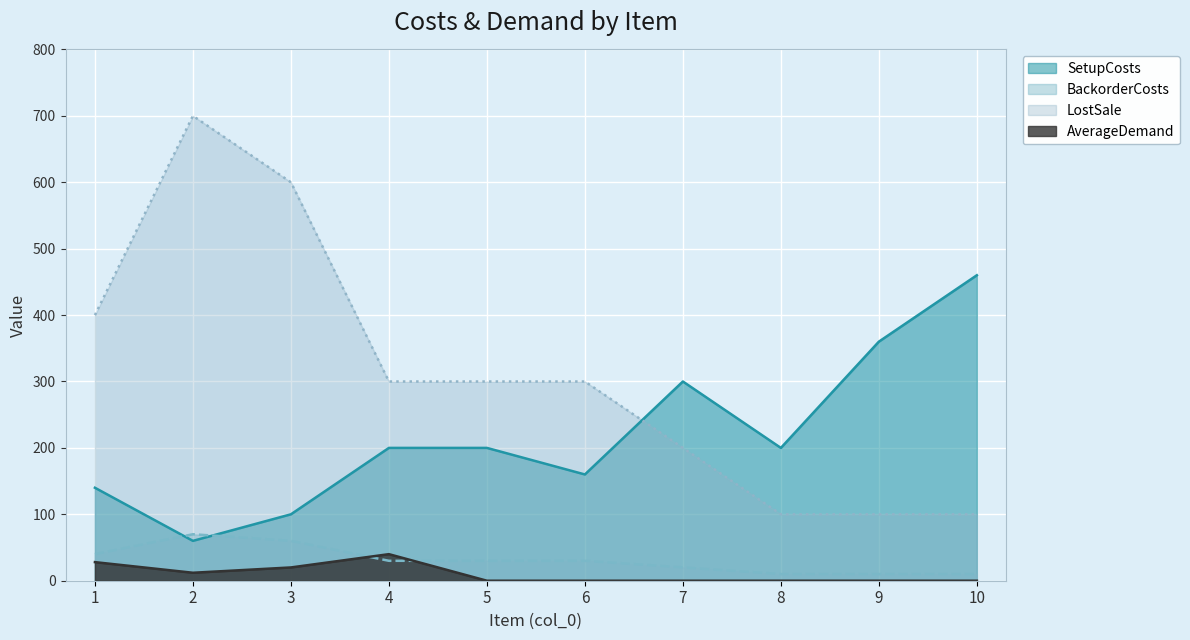

Count the number of data series in this chart.

4